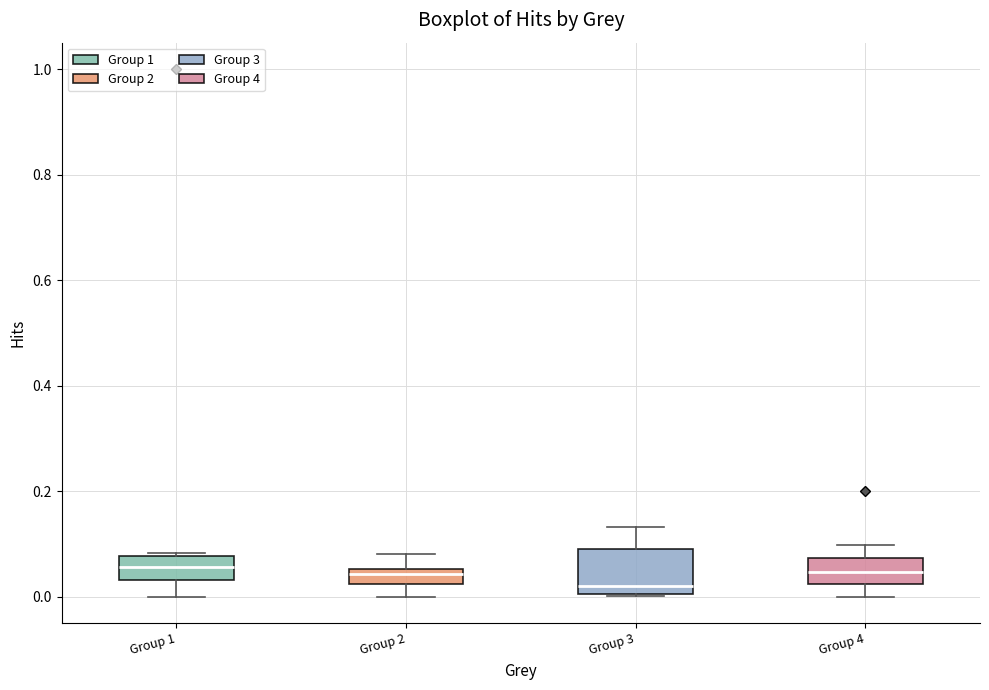

Which box is the tallest, from its lower edge to its upper edge?

Group 3